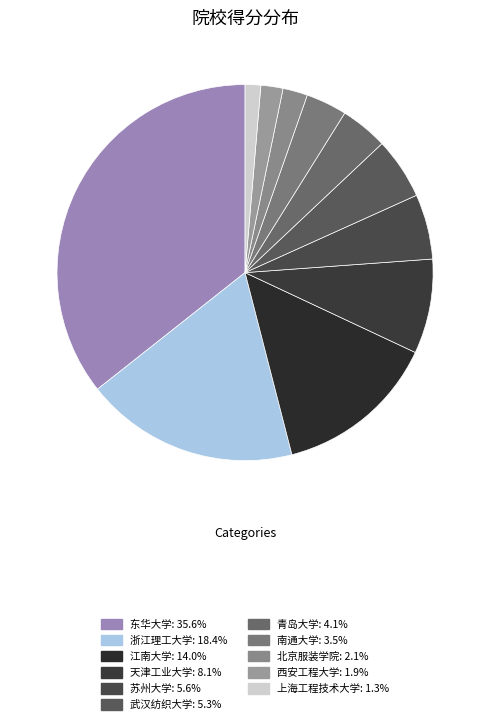

Does 苏州大学 represent more than half of the total?

No